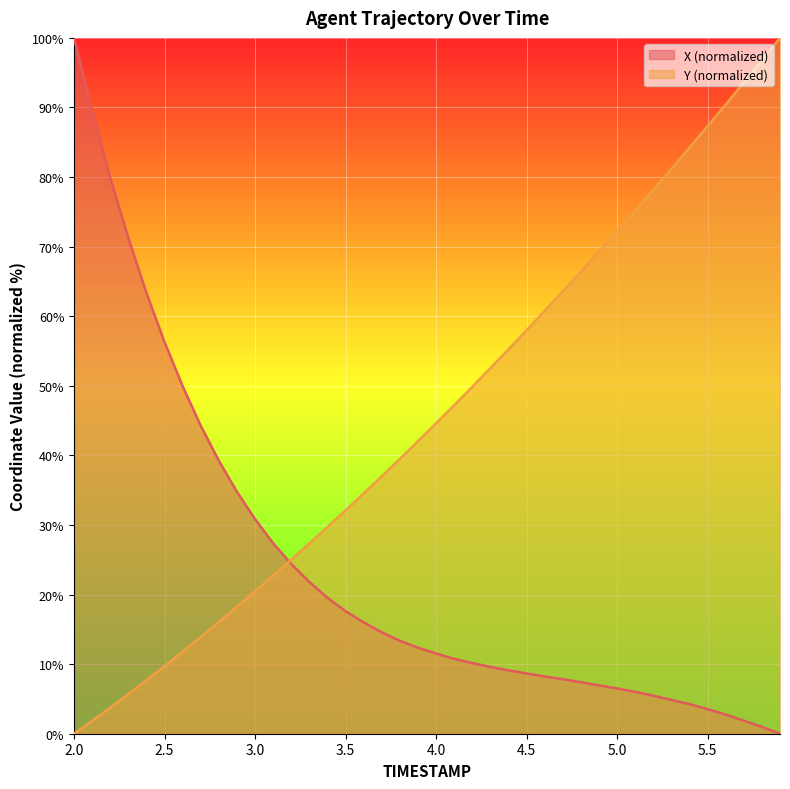

Which series has the largest total across all categories?

Y (normalized)